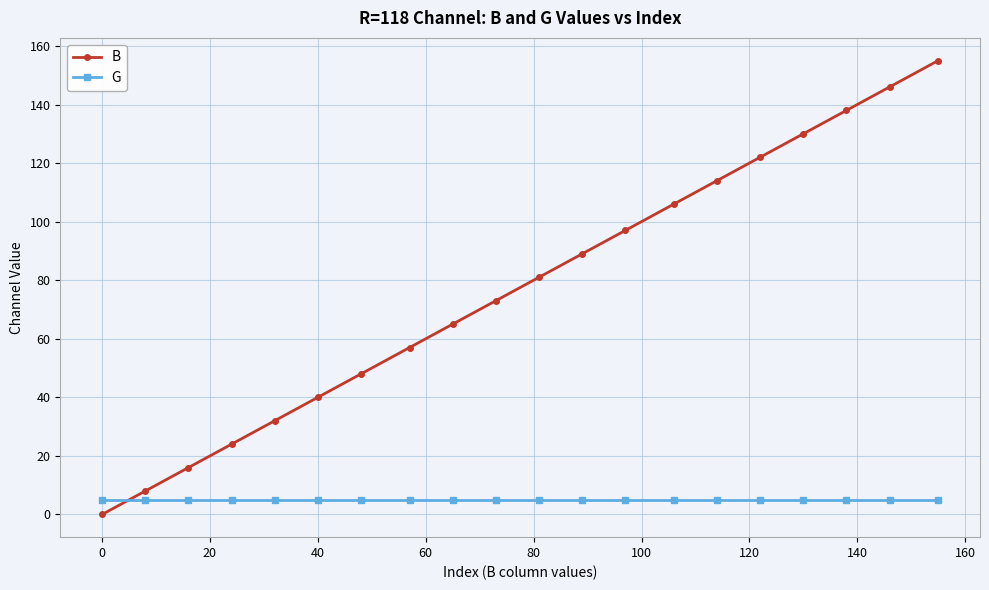

What is the value of the B point at the 10th from the left?

73